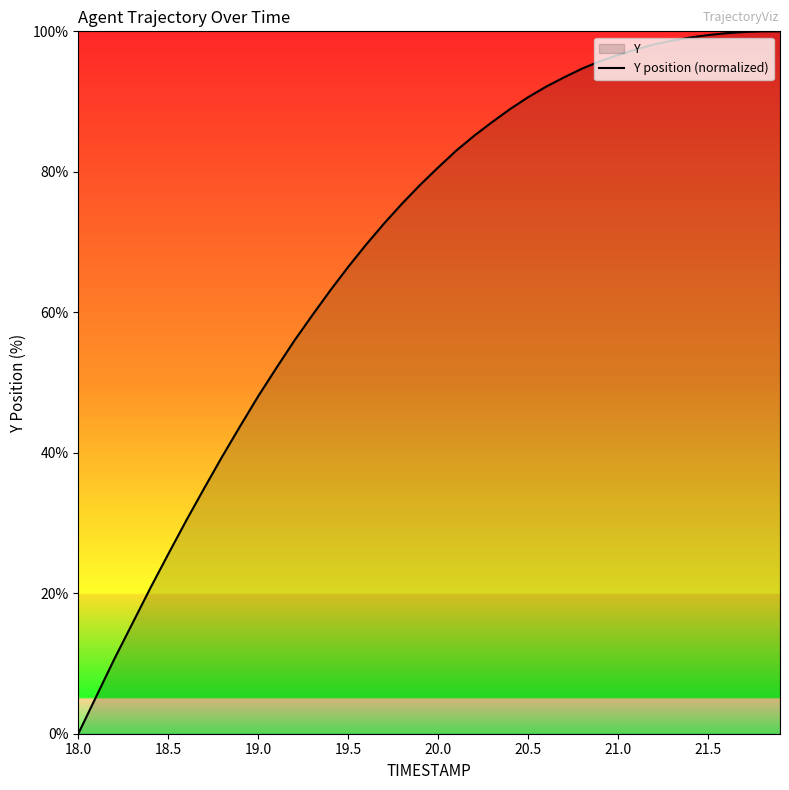

Is it true that the value at 21.5 is 99.5?

True